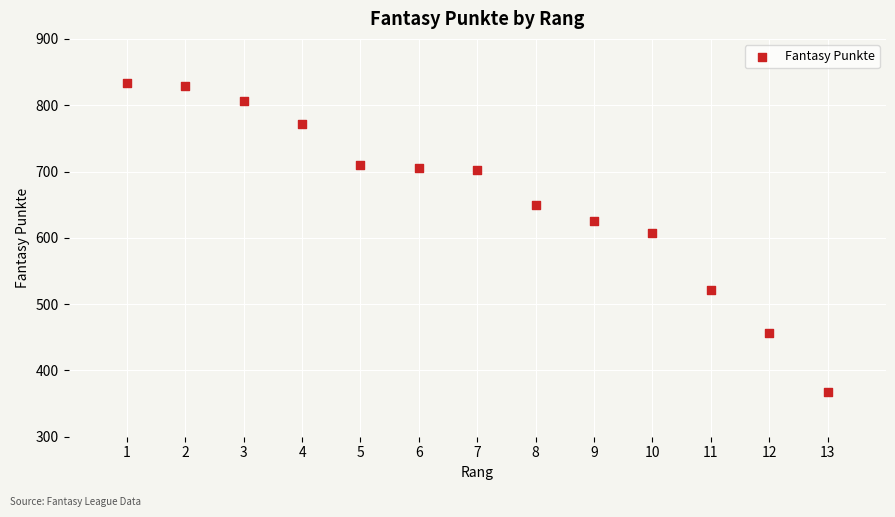

What Y value in the scatter plot is closest to 601?

608